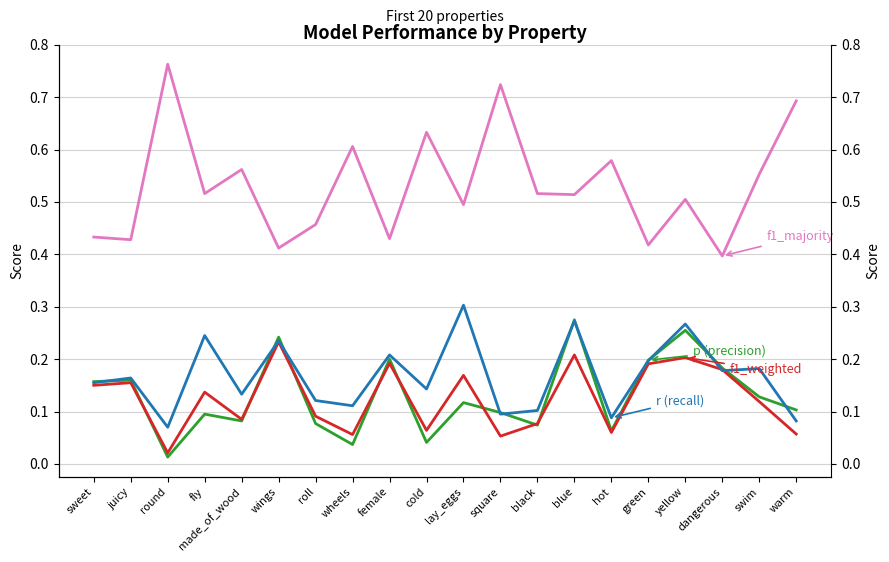

At which label does f1_weighted reach its minimum?

round